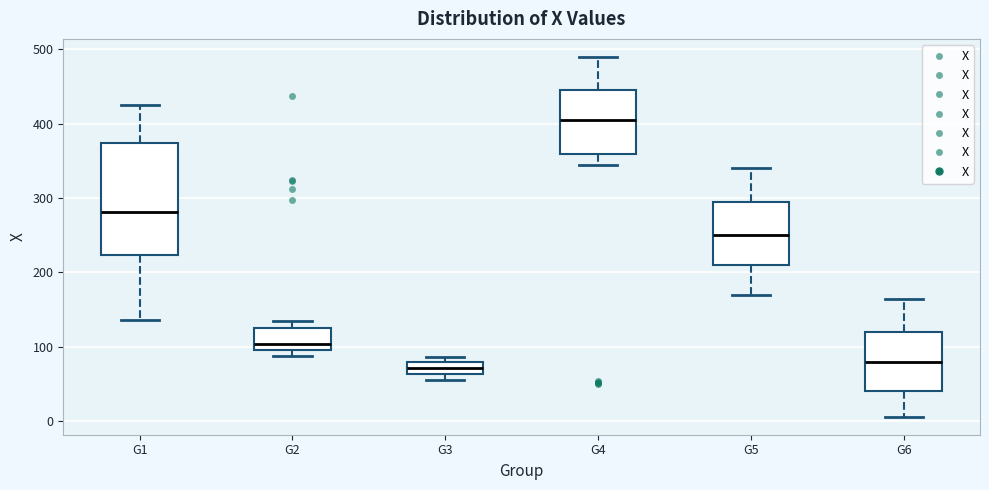

Reading left to right, transcribe this box plot: for each box, give where its median line is, the range the box spans, and where its two whiskers end, as read against the y-axis. The values are not printed on the chart, so give them approximately, as read against the axis.

G1: median 280, box 220 to 370, whiskers 140 to 430
G2: median 100 (just above the box's lower edge), box 100 to 130, whiskers 90 to 140
G3: median 70, box 60 to 80, whiskers 60 (just below the box's lower edge) to 90
G4: median 410, box 360 to 450, whiskers 350 to 490
G5: median 250, box 210 to 300, whiskers 170 to 340
G6: median 80, box 40 to 120, whiskers 10 to 170